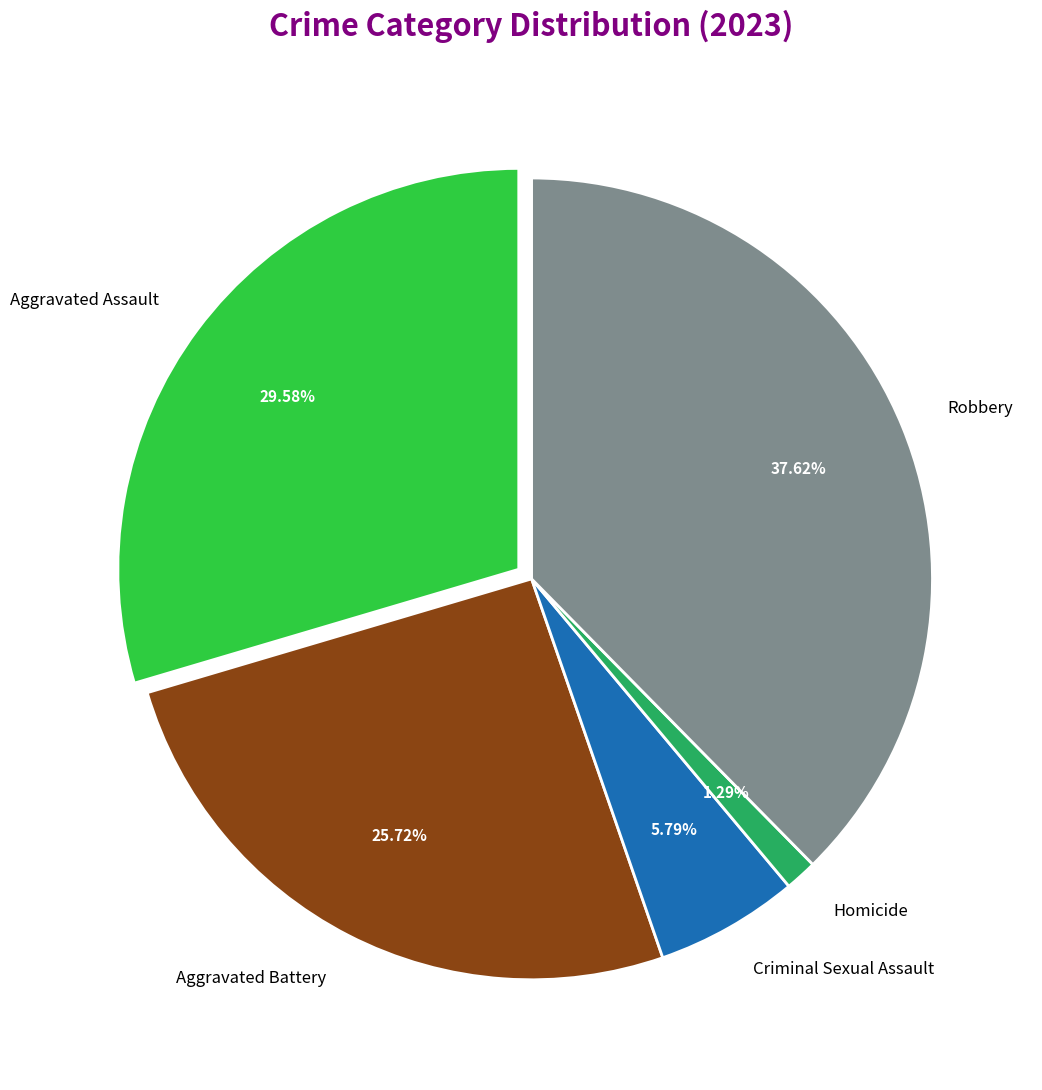

Does Aggravated Assault represent more than half of the total?

No